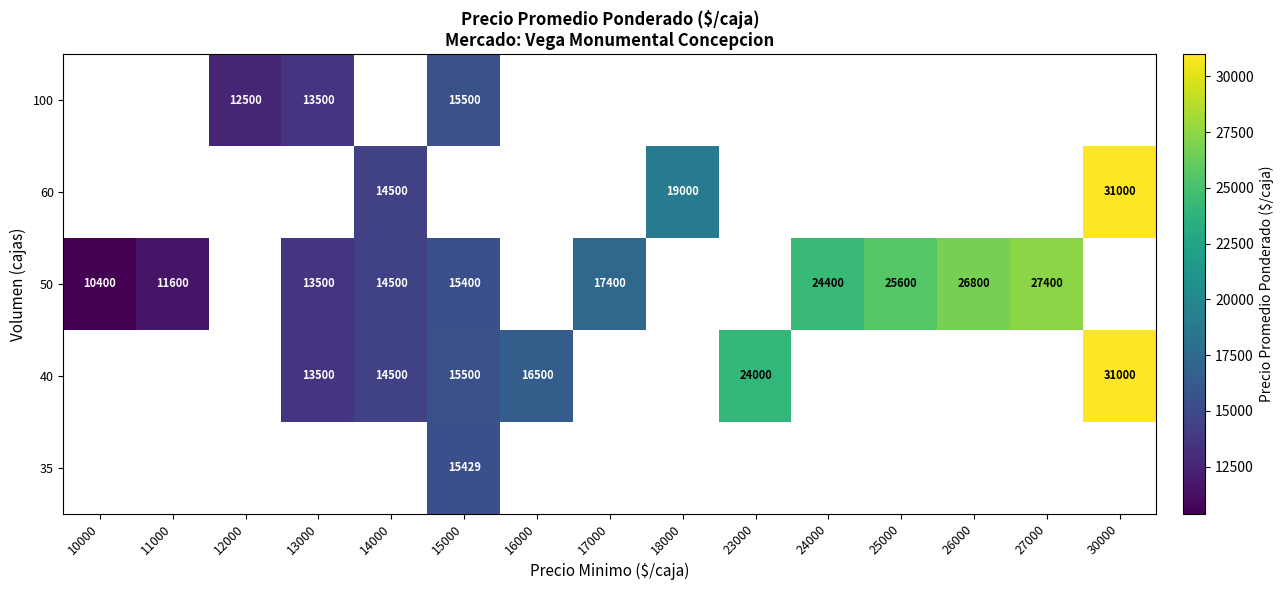

The 40 series shows 13500 at 13000. True or false?

True